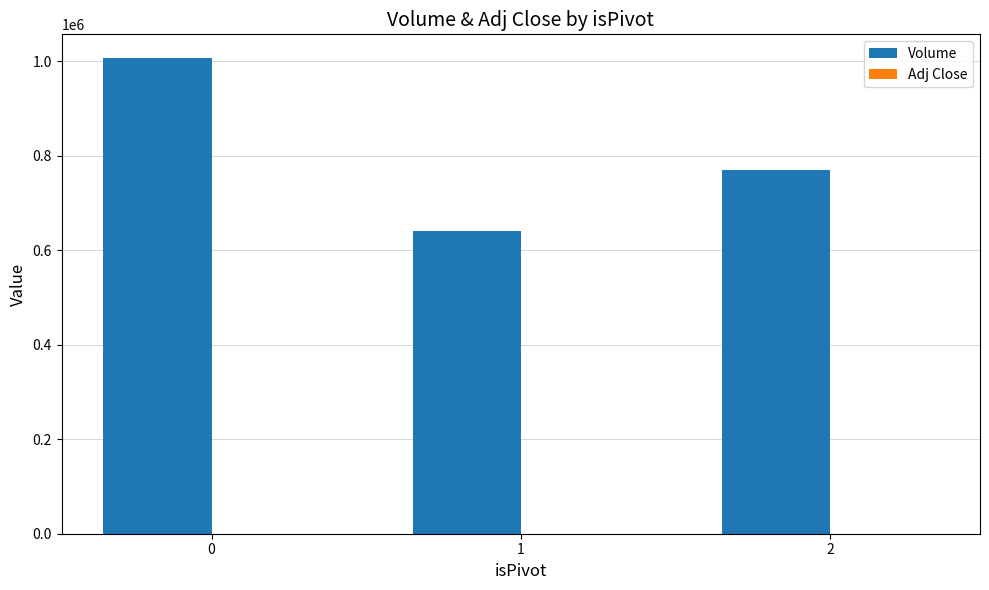

The value of Volume at 1 is 641000.0. True or false?

True